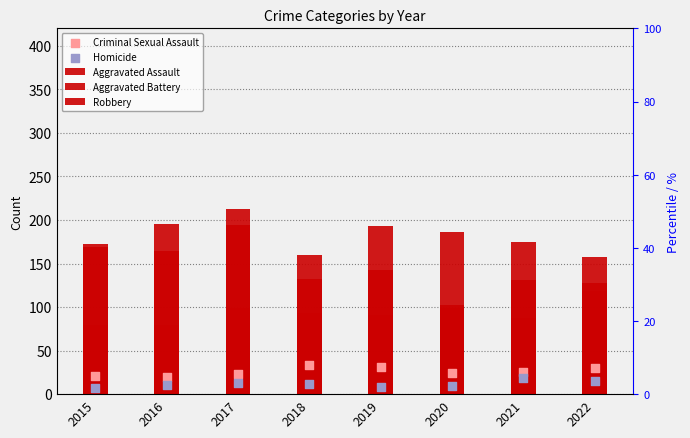

Which series contains the highest Y value?

Robbery